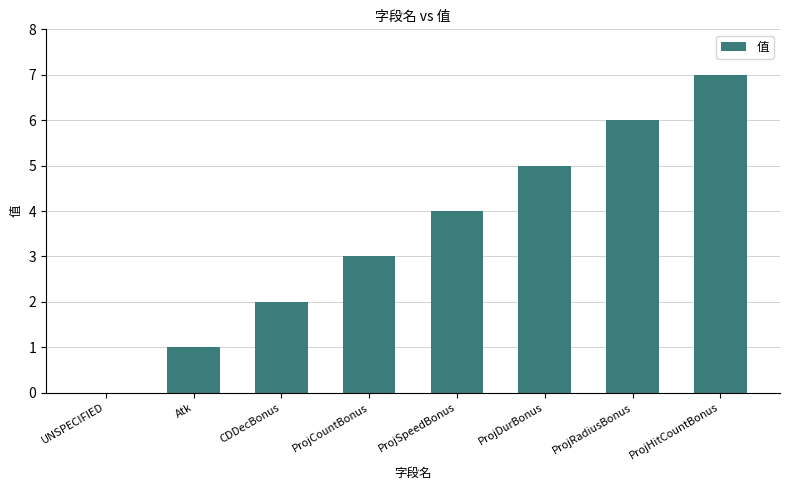

Which category has the highest value across all series?

ProjHitCountBonus